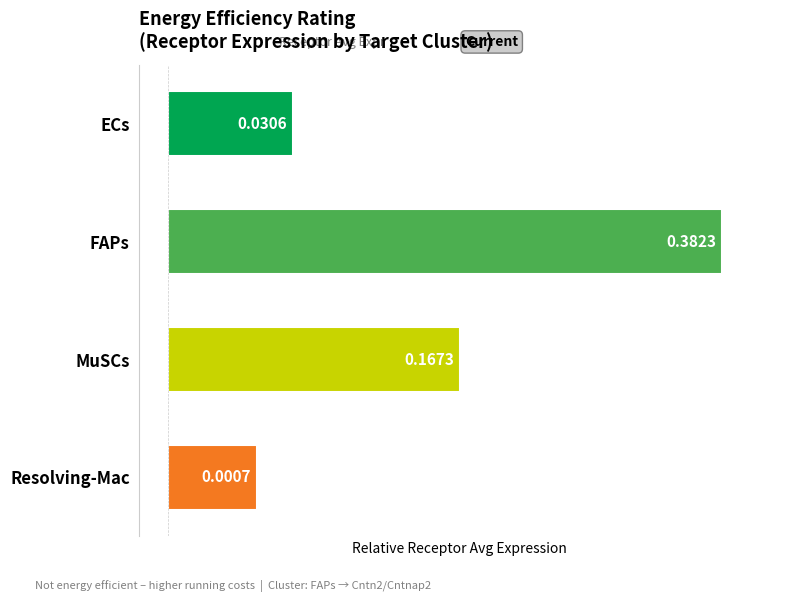

Which series has the largest total across all categories?

Receptor total expression value